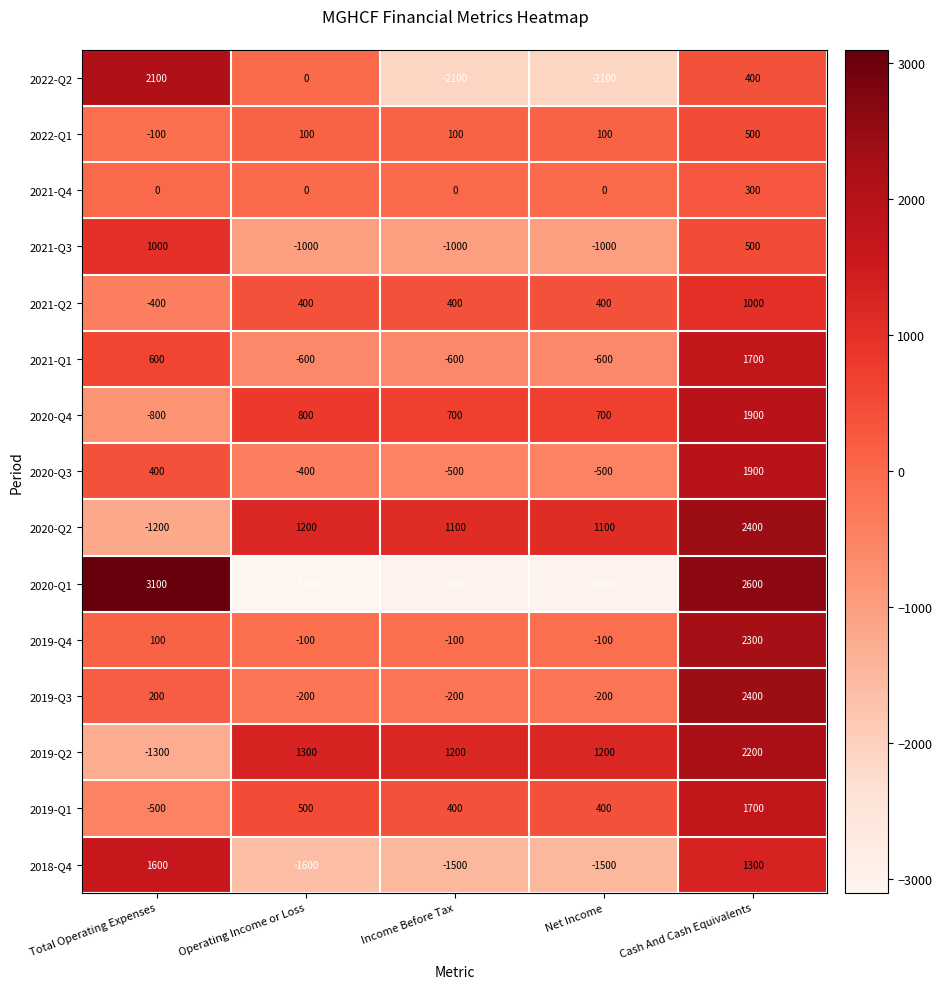

How many 2021-Q3 values are between -1000 and 500?

4